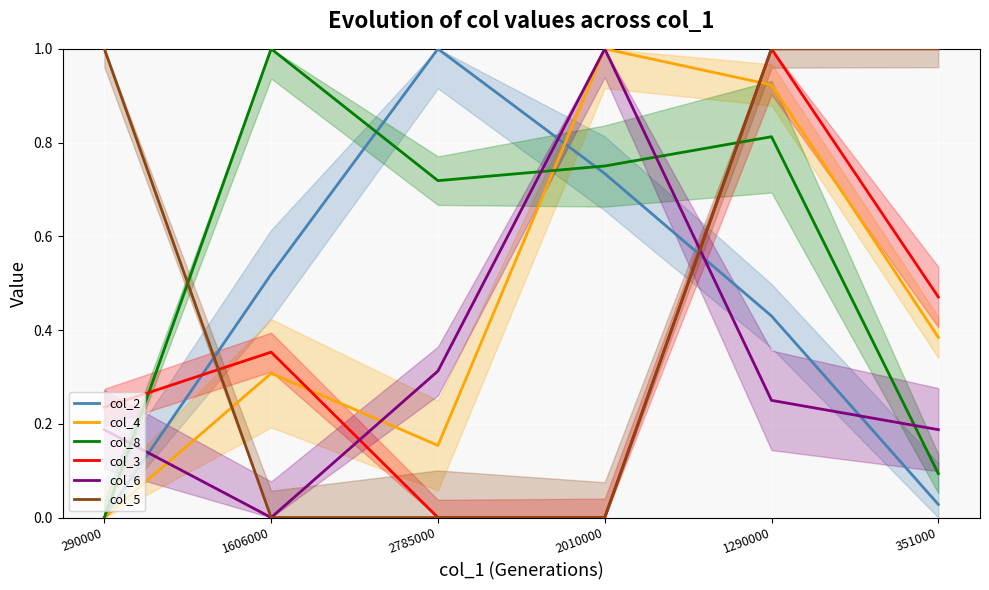

Rank the series by their maximum value, from highest to lowest.

col_2, col_4, col_8, col_3, col_6, col_5